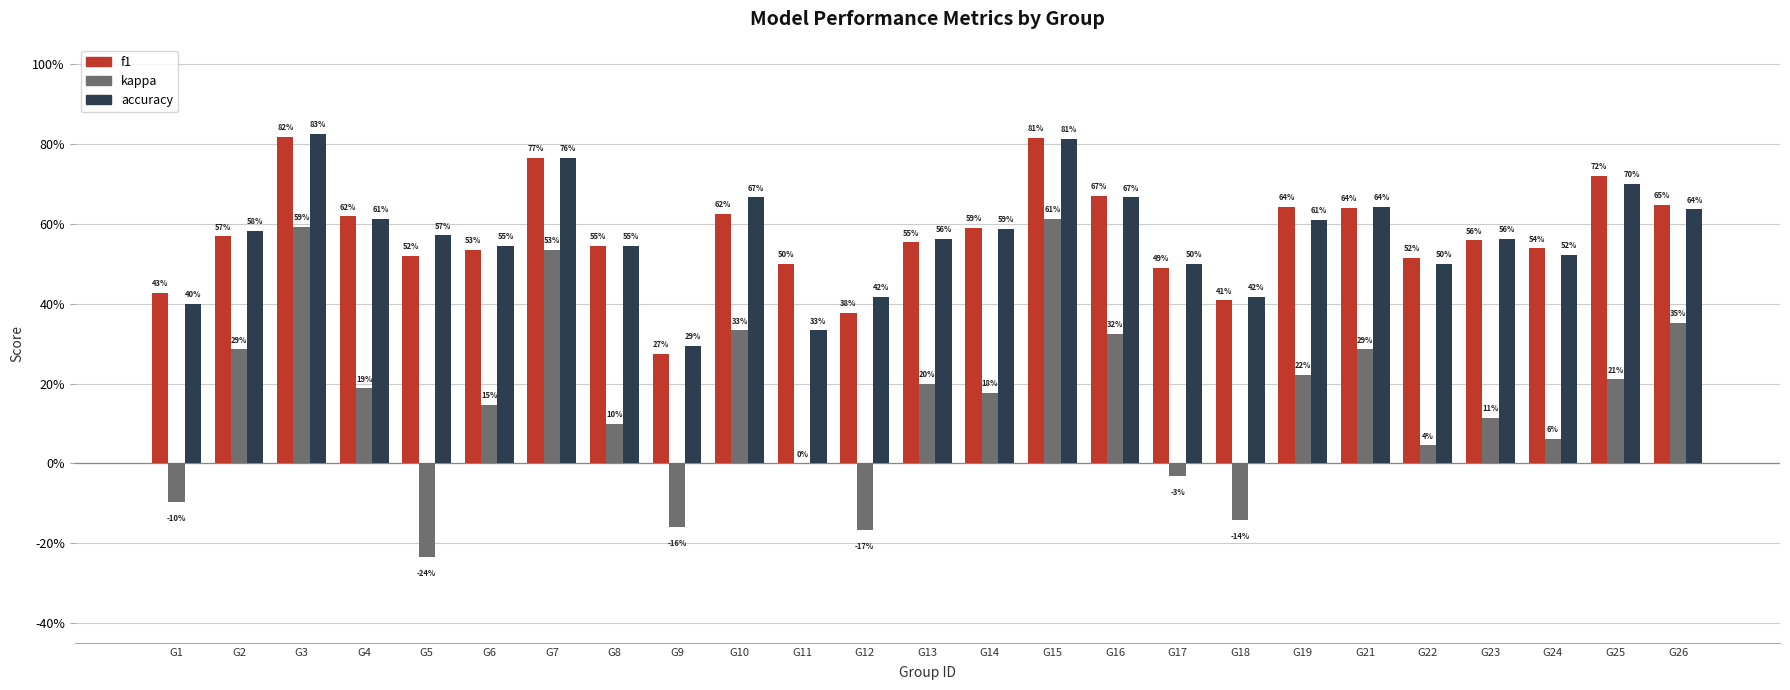

Are the bars grouped side by side (vs. stacked)?

Yes